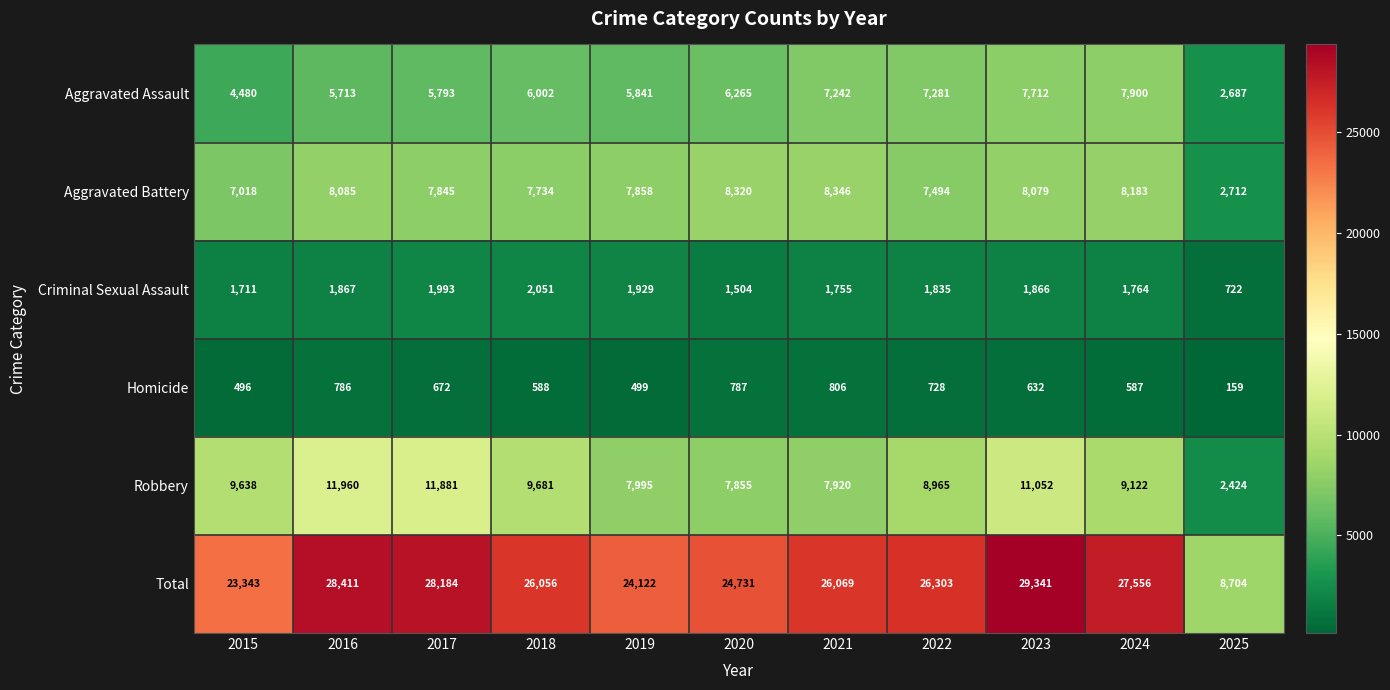

Which series has the widest spread of values?

Total